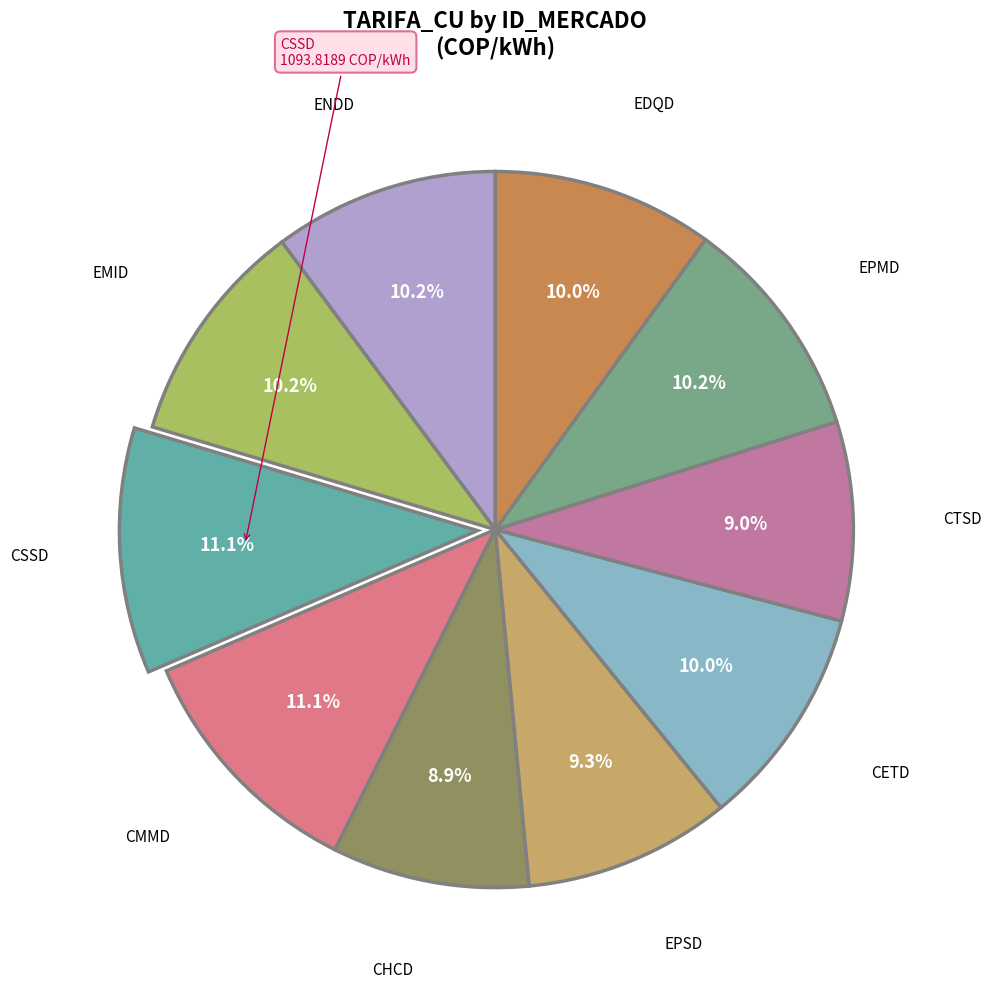

Does any single category account for the majority?

No